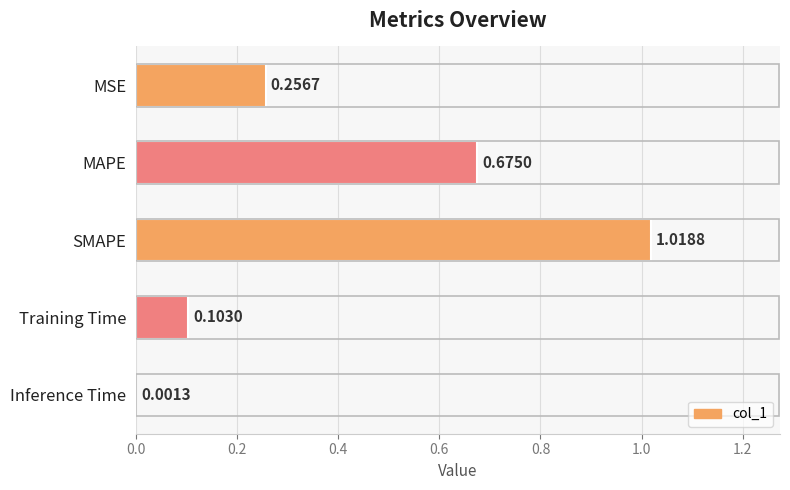

What is the average value?

0.4